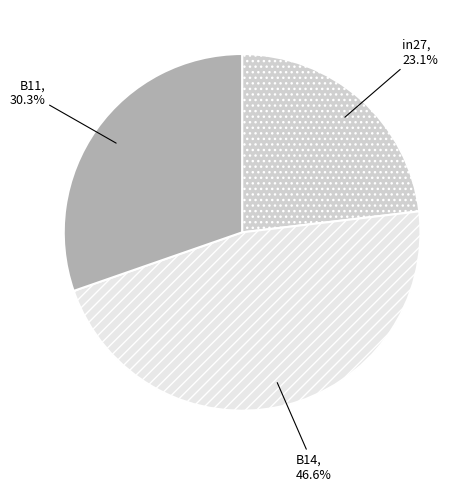

Count the number of slices in the pie.

3